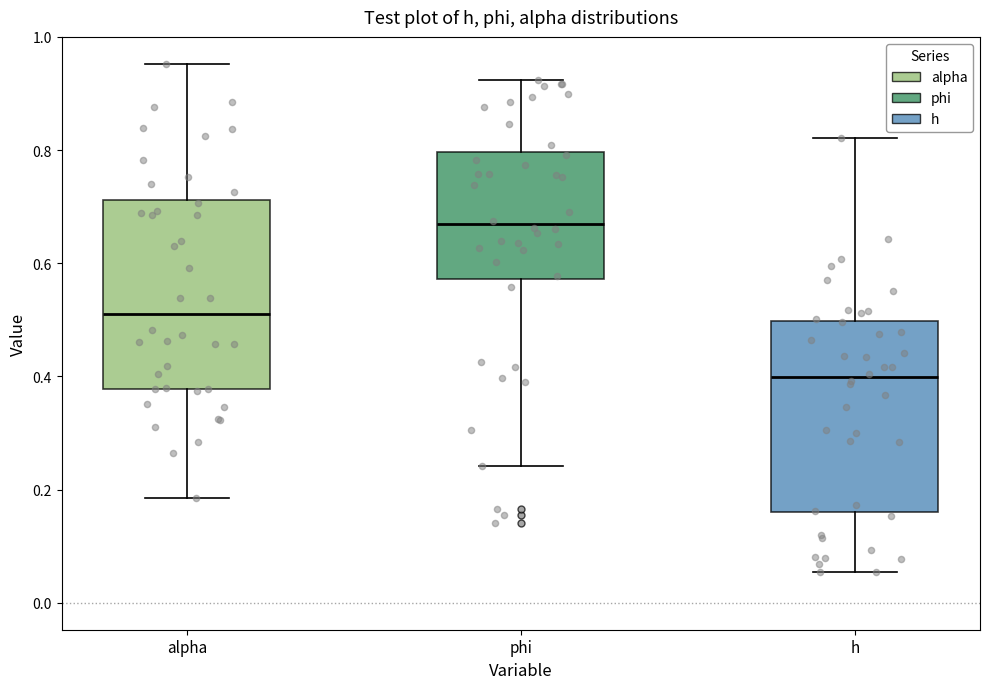

Which box's median line is the lowest?

h